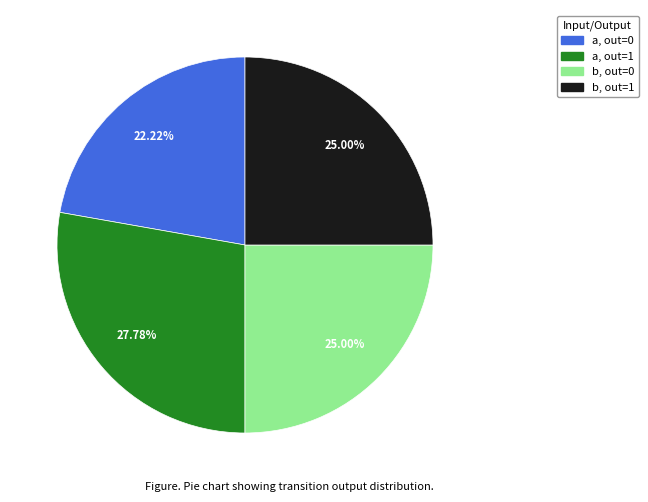

Is there any slice that represents more than half of the pie?

No